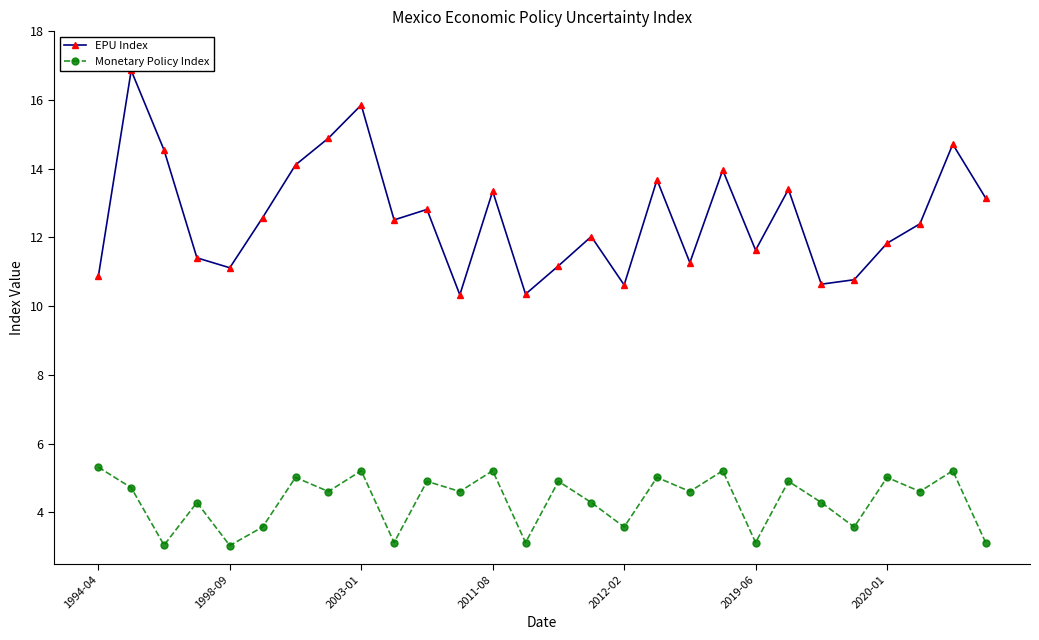

Is the value of Monetary Policy Index at 17 greater than the value of EPU Index at 23?

No